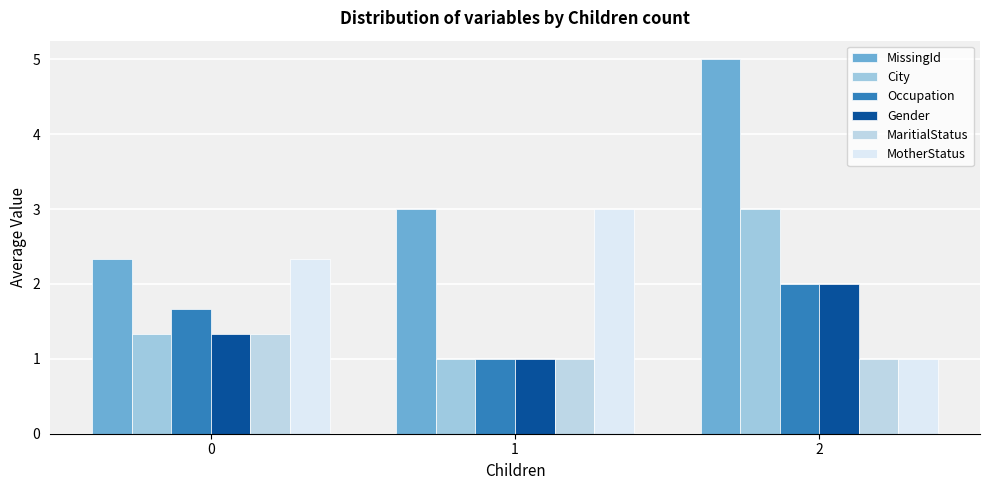

At 0, list the series in order from smallest to largest.

City, Gender, MaritialStatus, Occupation, MissingId, MotherStatus